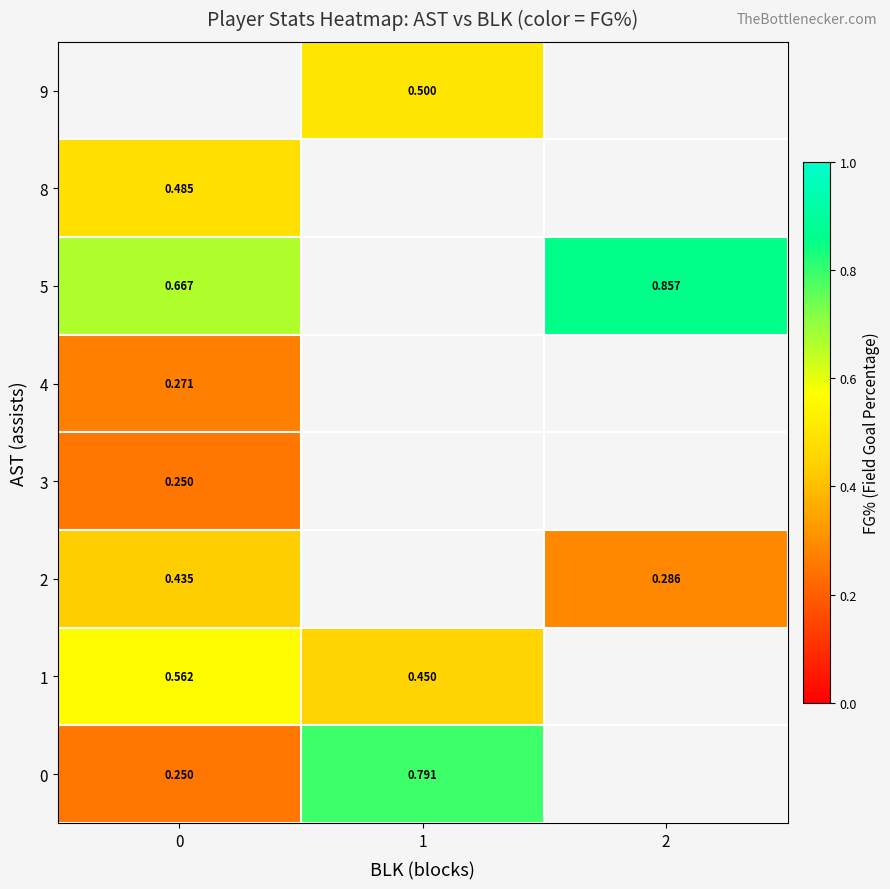

What is the greatest value displayed?

0.9